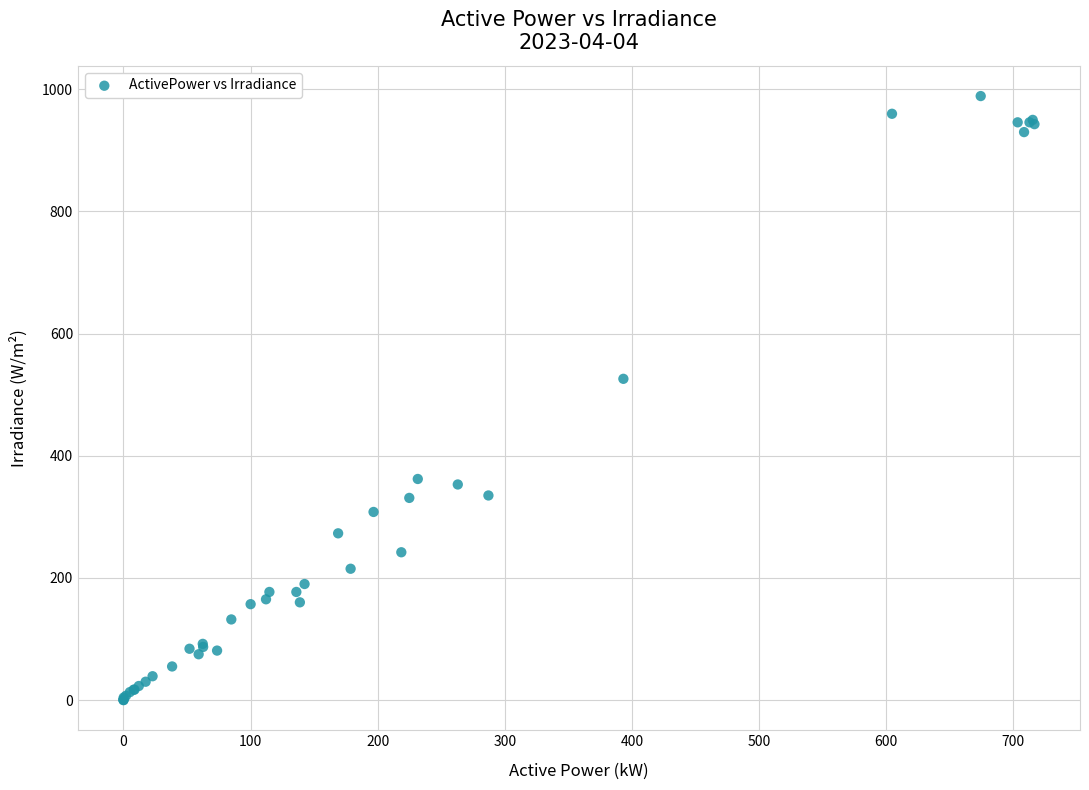

What Y value in the scatter plot is closest to 494?

526